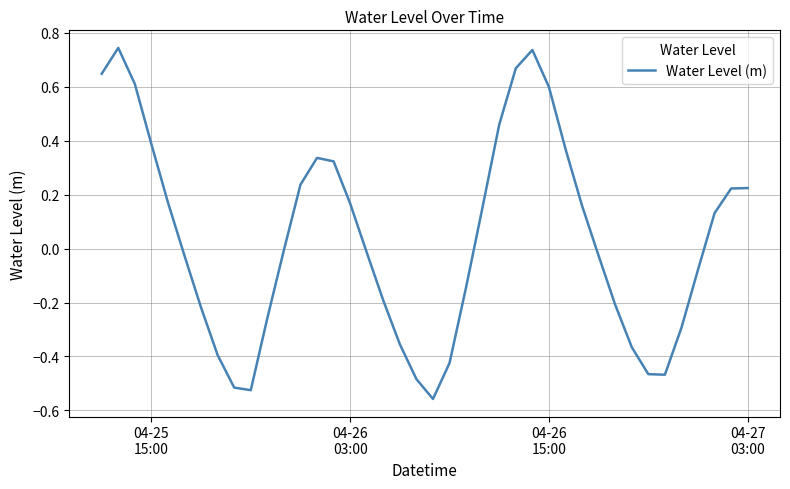

What is the difference between the maximum and minimum values?

1.3